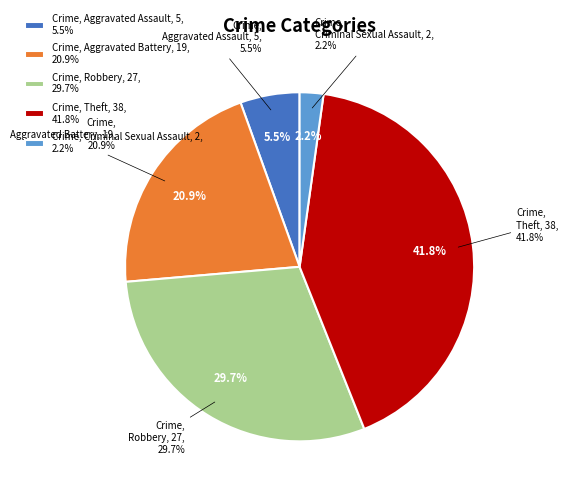

Does Theft represent more than half of the total?

No